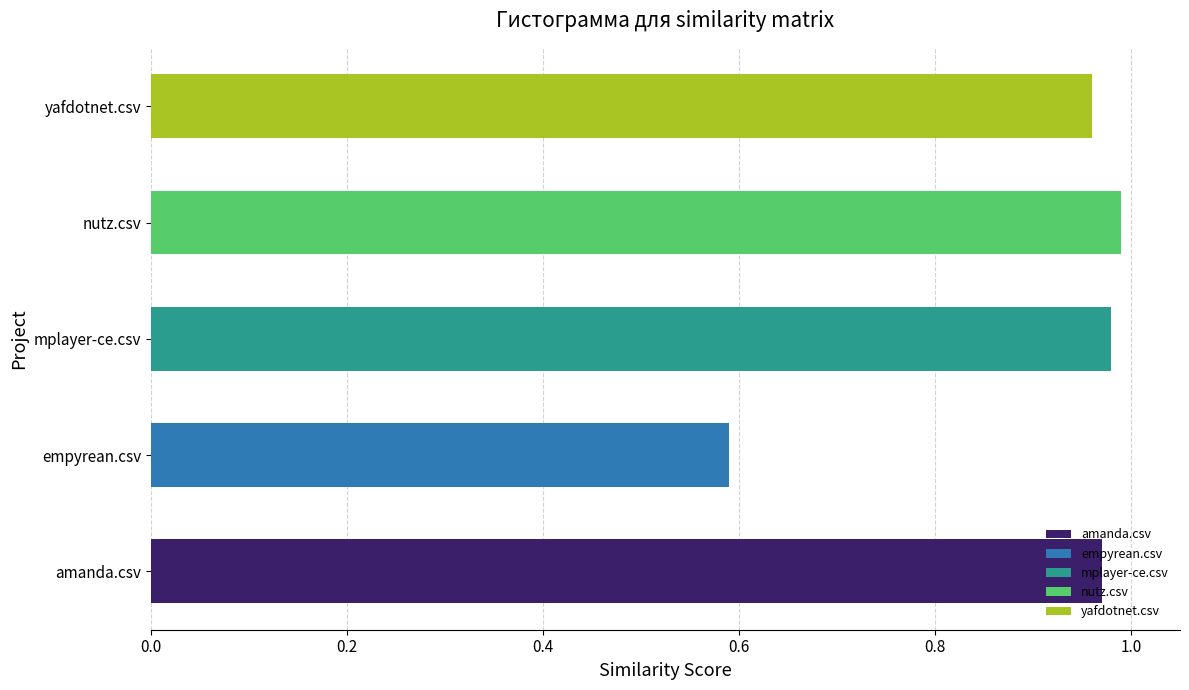

What is the minimum value shown in the chart?

0.6